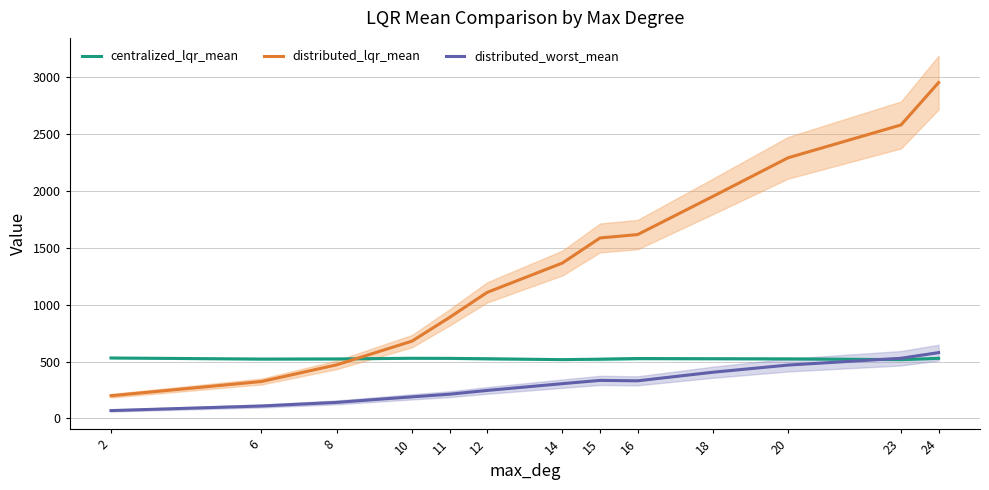

At which category is the sum across all series the highest?

24